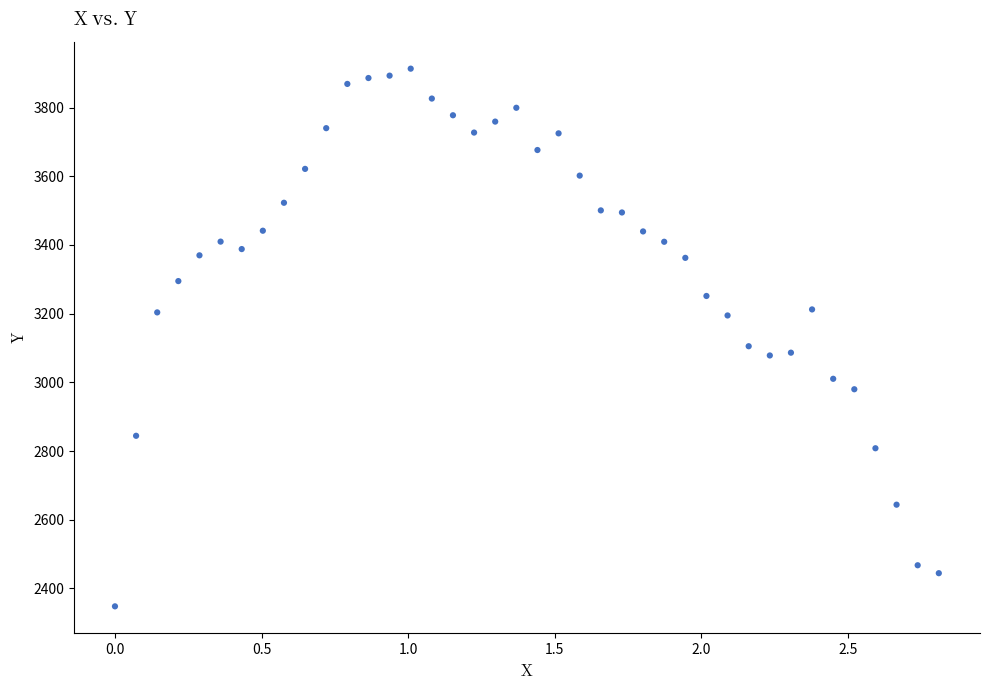

What Y value in the scatter plot is closest to 3130?

3105.3